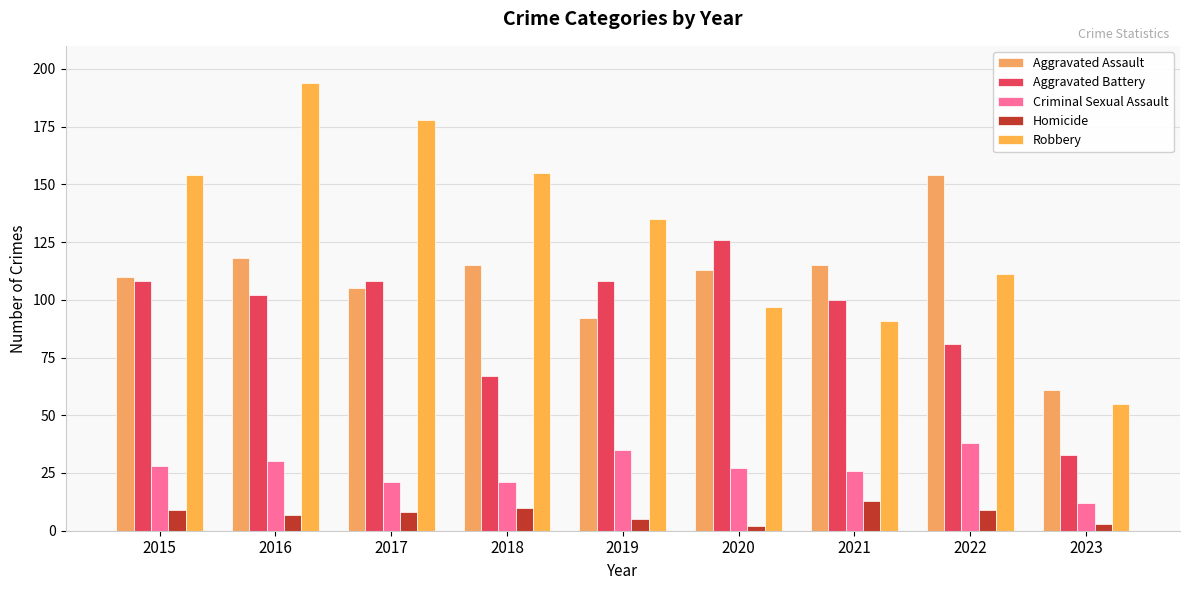

Rank the series at 2015 from lowest to highest value.

Homicide, Criminal Sexual Assault, Aggravated Battery, Aggravated Assault, Robbery